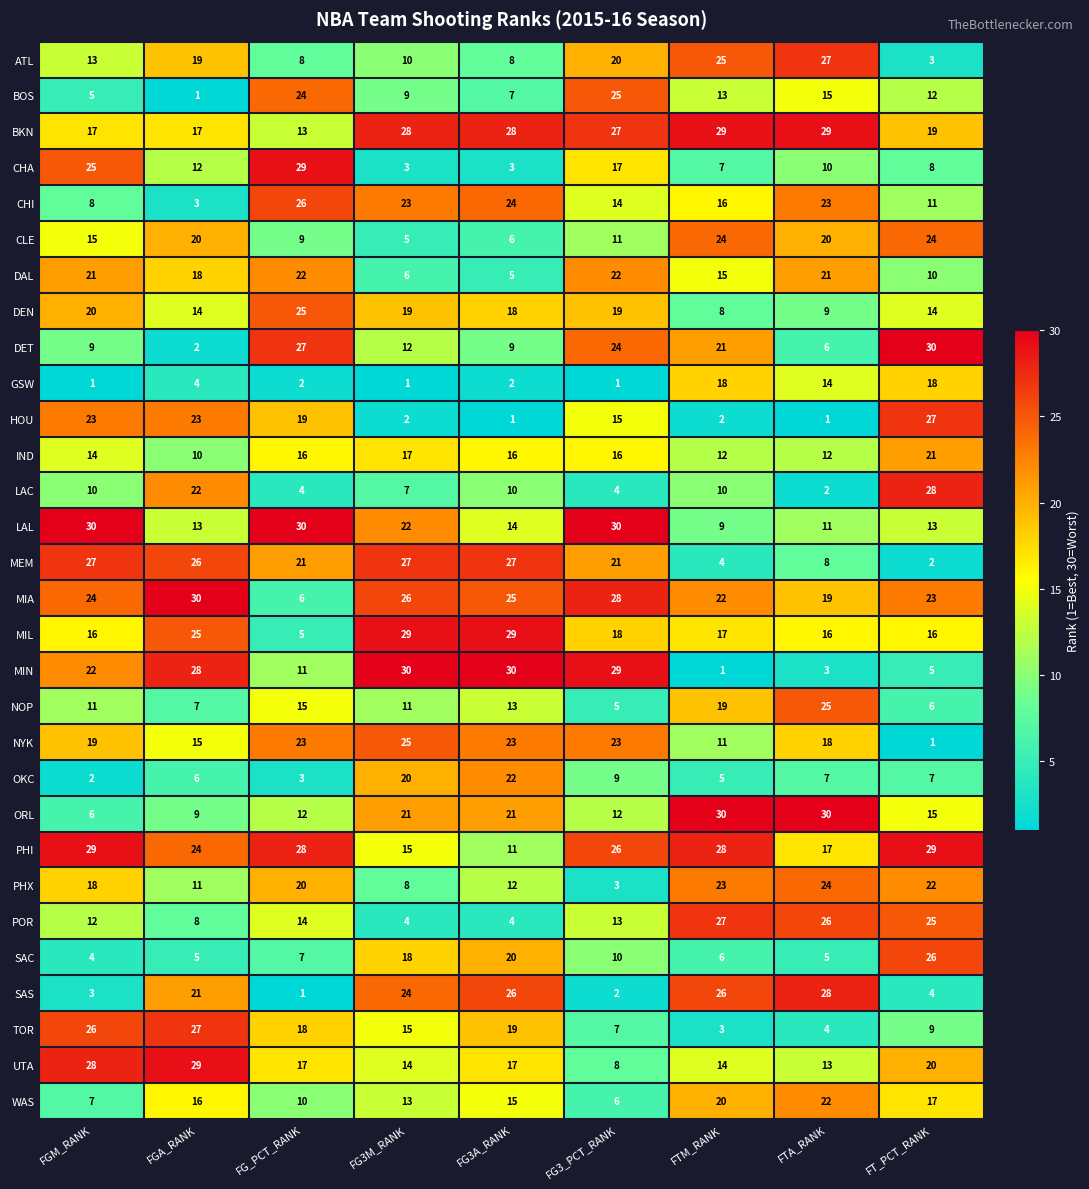

What is the difference between the maximum and second lowest values in the ORL series?

21